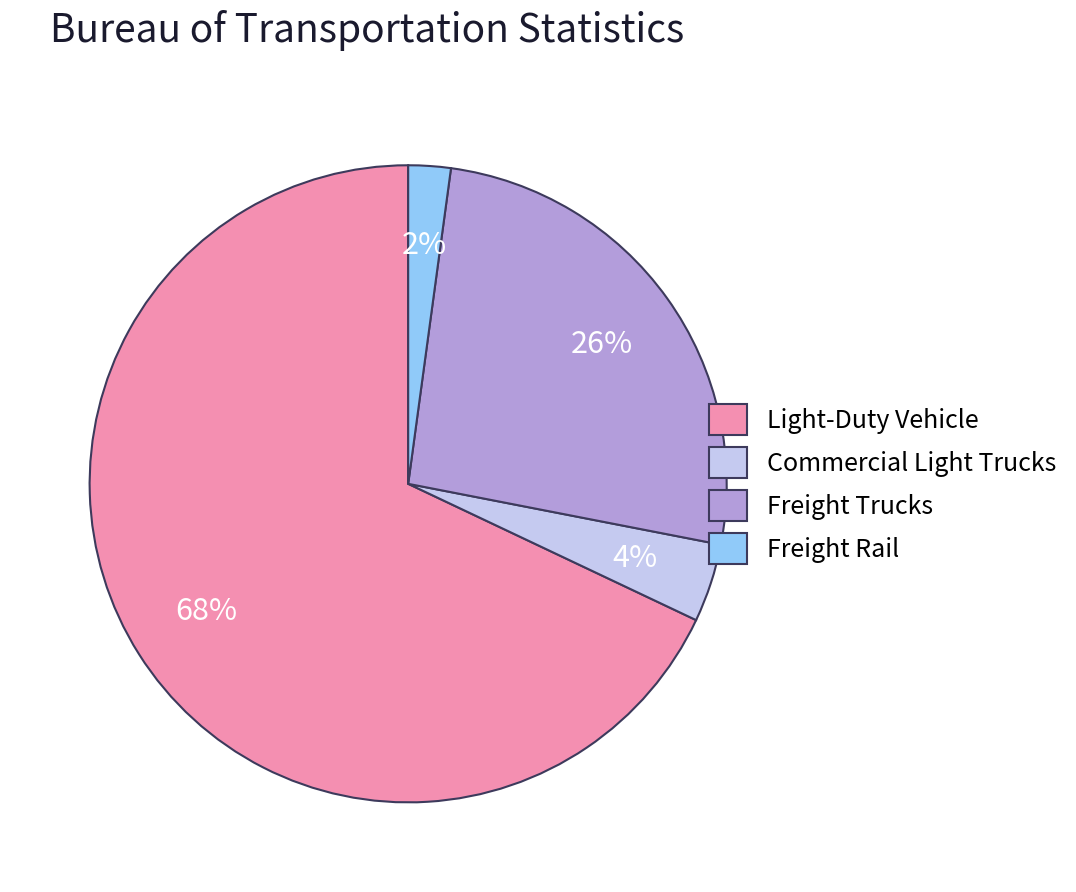

True or false: Freight Trucks accounts for 26% of the total.

True